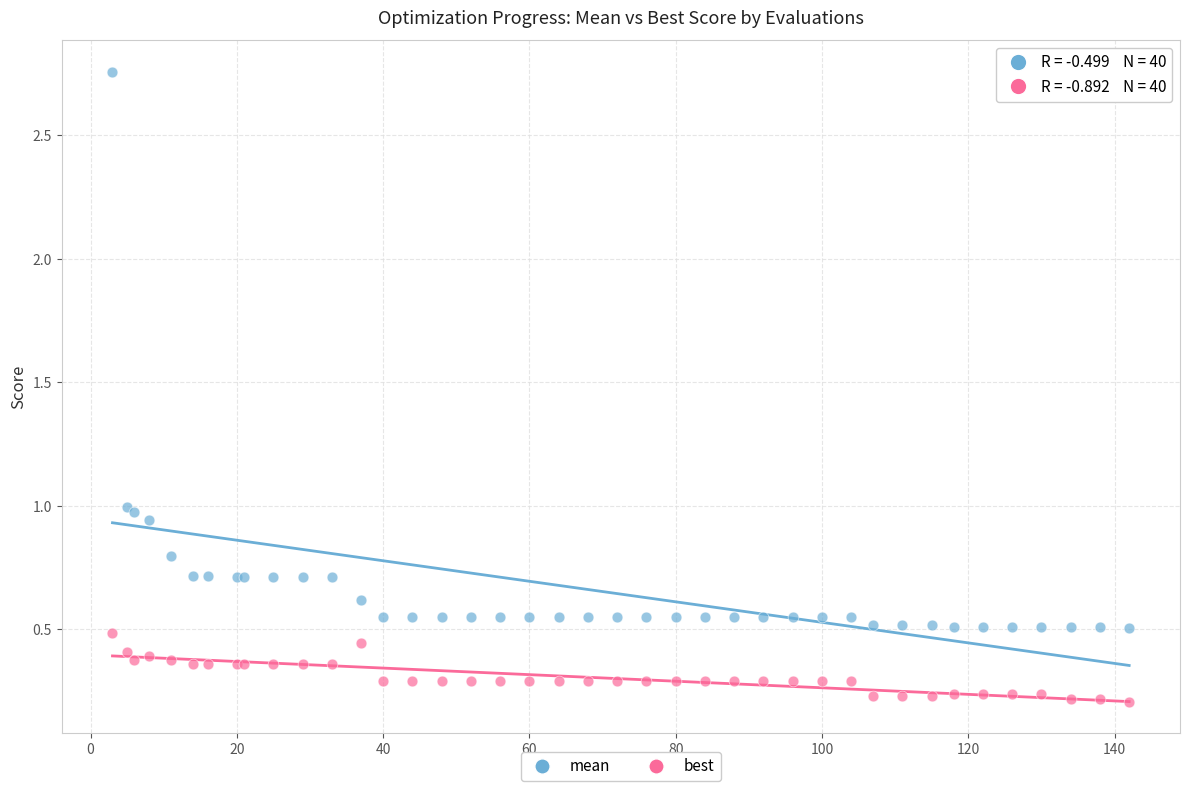

Which series contains the highest Y value?

mean